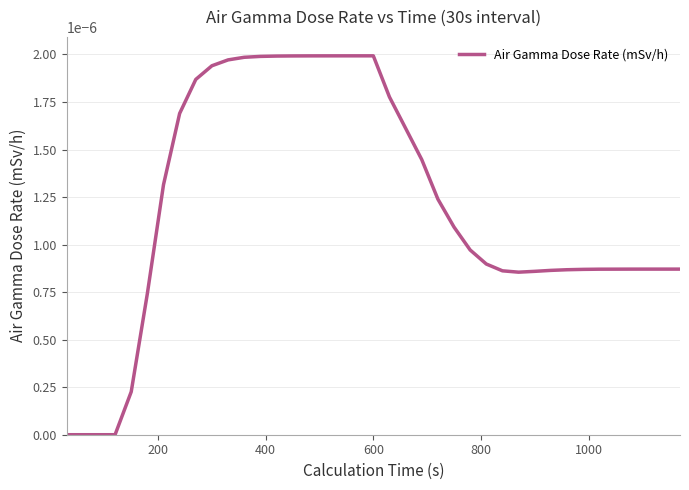

How many values are between 0 and 1?

39